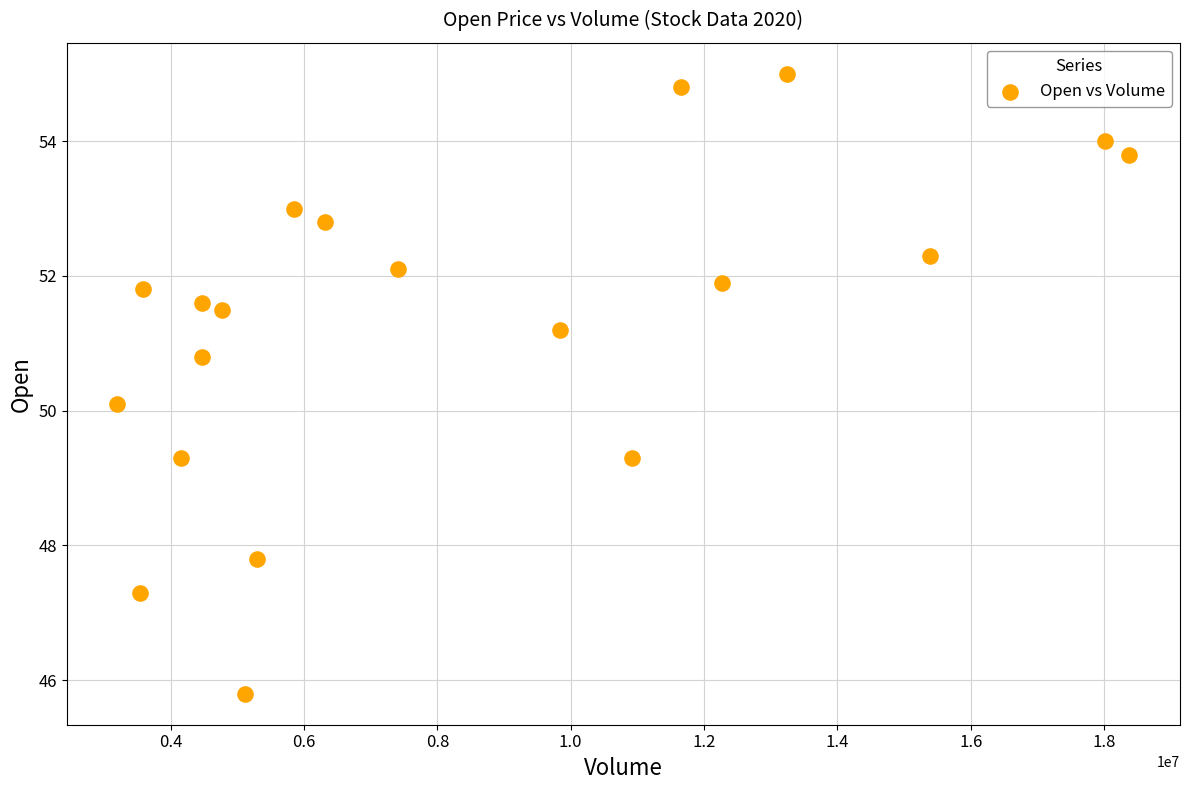

What is the range of Y values (max minus min)?

9.2